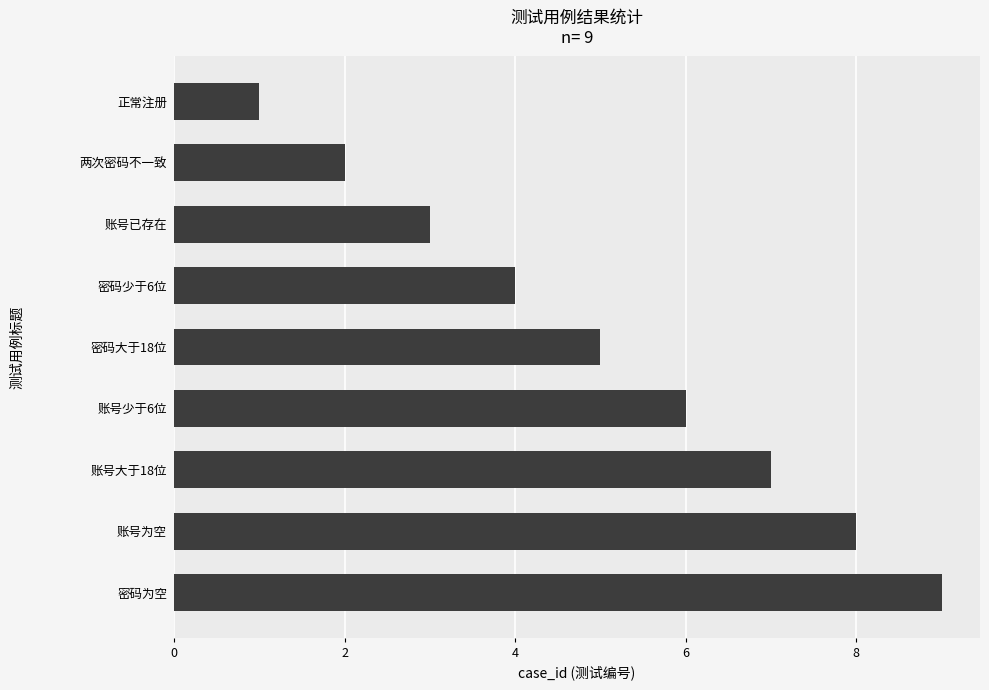

Does the chart contain stacked bars?

No